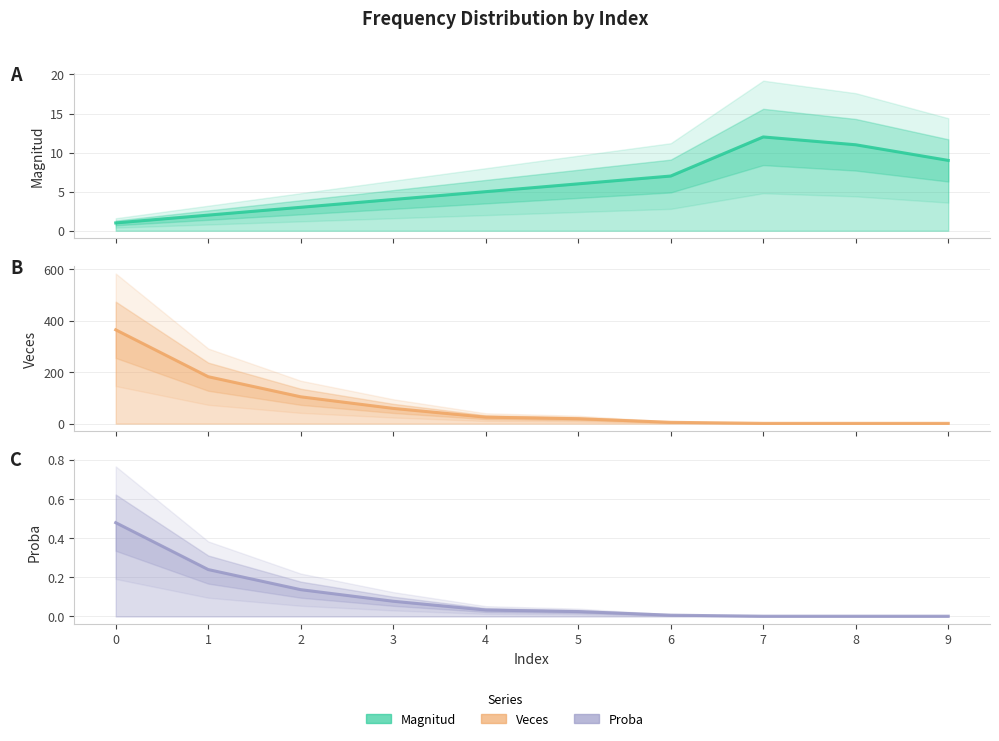

What is the value of the magnitud point at the 3rd from the left?

3.0